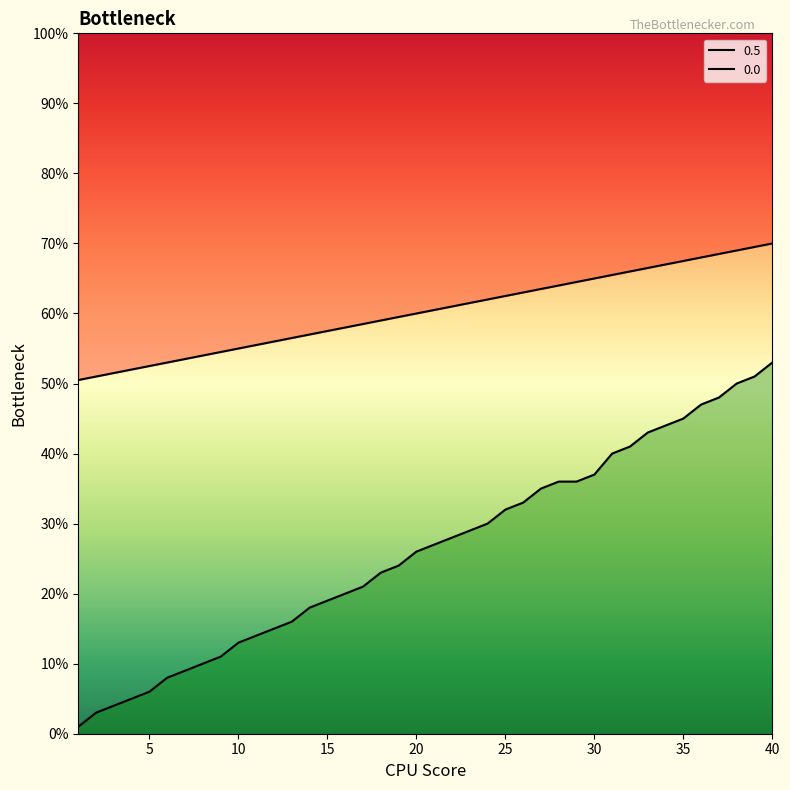

Where is 0.0 nearest to the value 0?

1